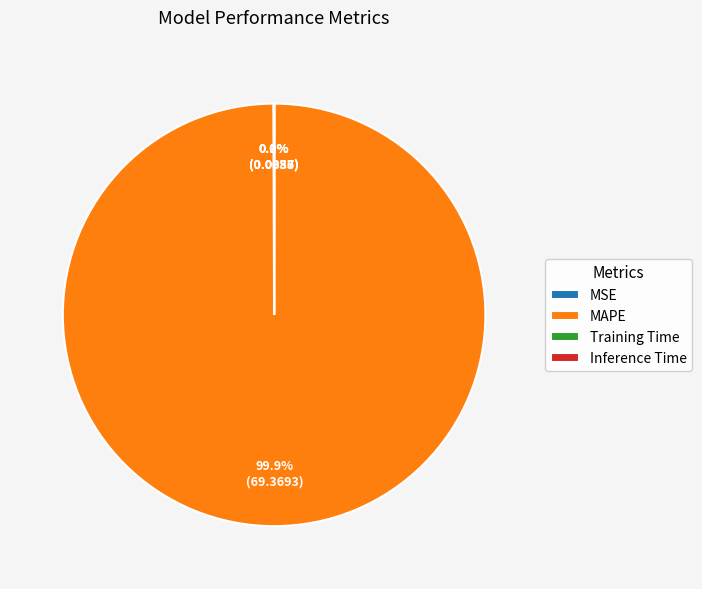

Which slice is the largest?

MAPE